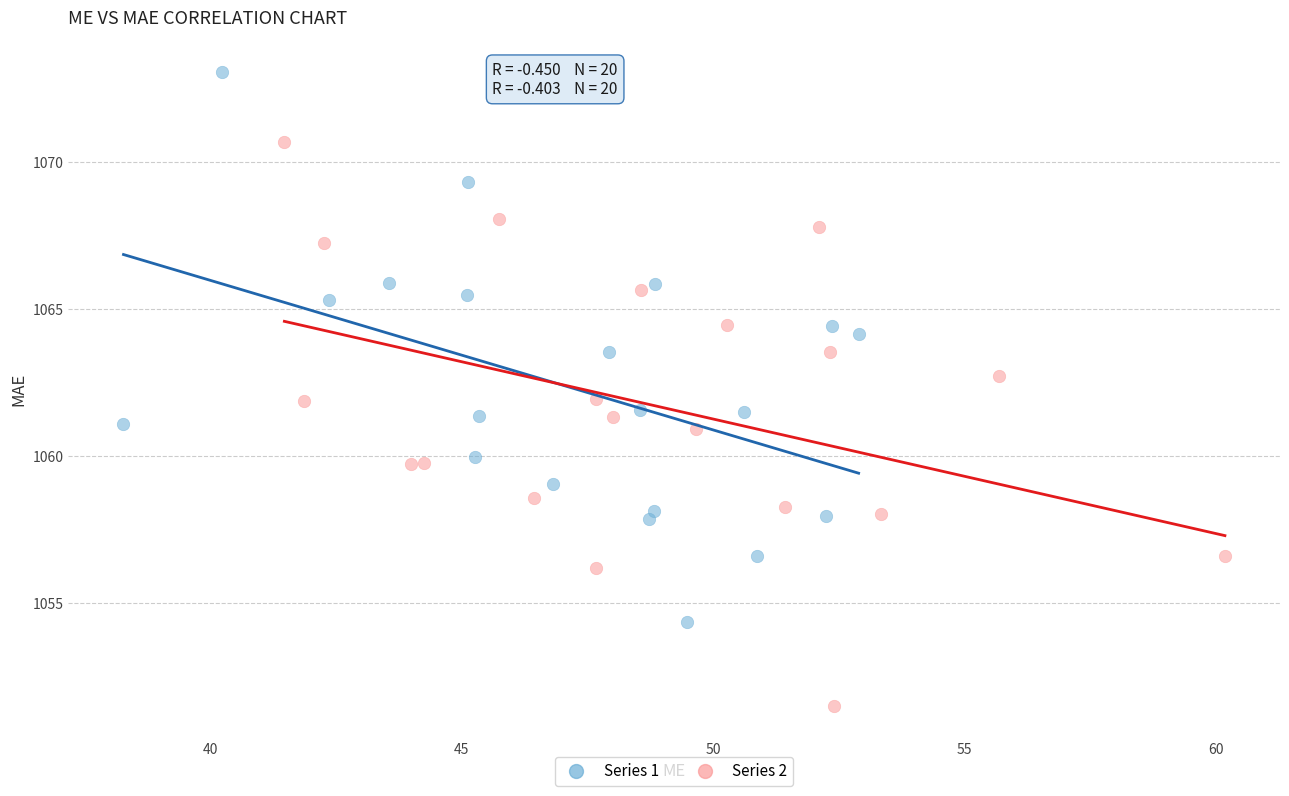

Which series contains the highest Y value?

Series 1